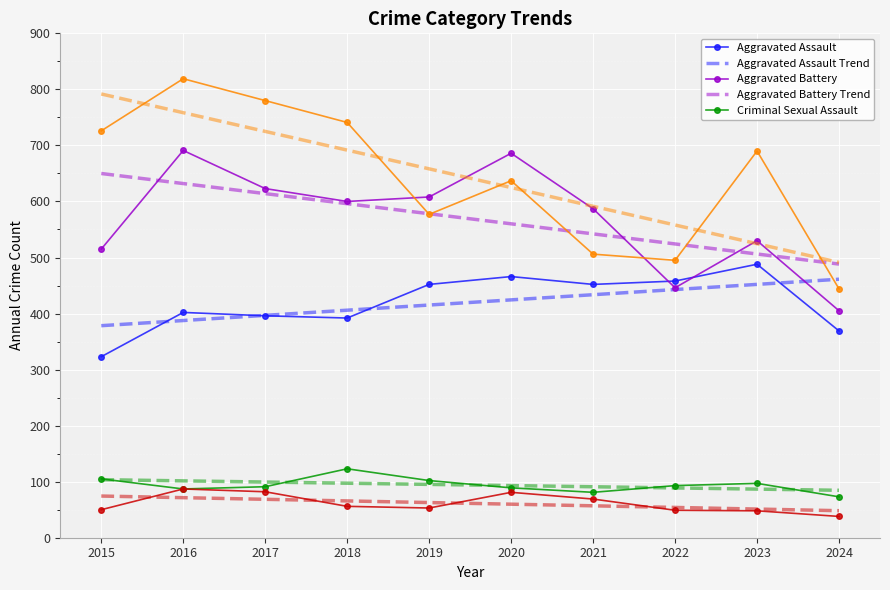

Which label corresponds to the largest value in the chart?

2016